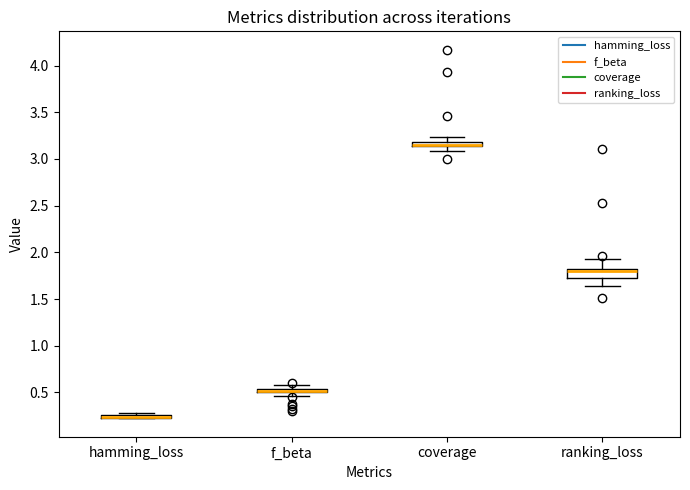

Where is the lower edge of the box for coverage on the y-axis? The values are not printed on the chart, so give them approximately, as read against the axis.

3.15